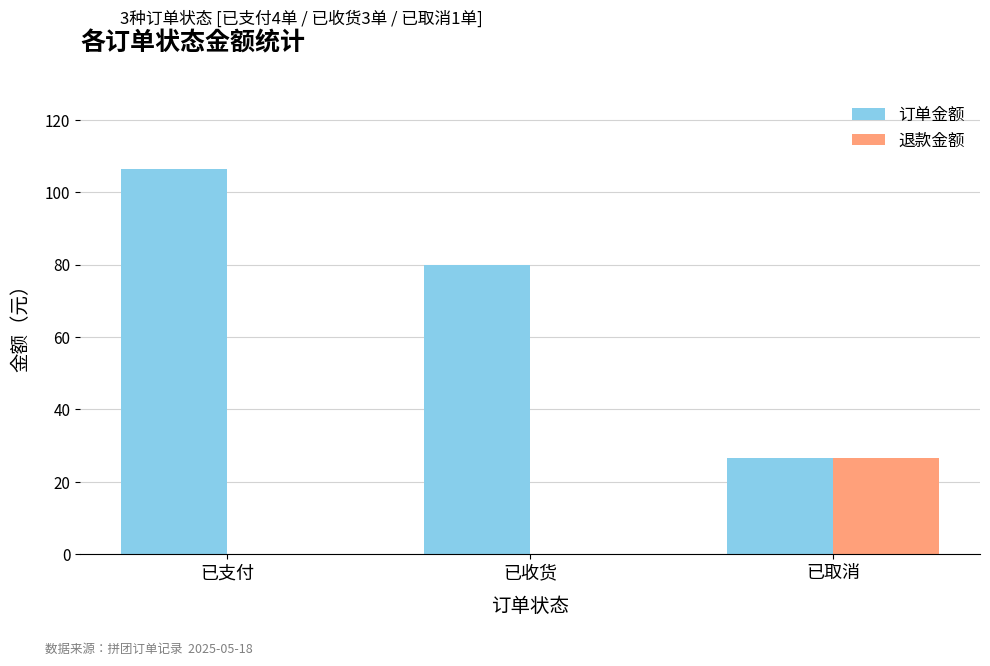

At which label is 订单金额 closest to 66?

已收货